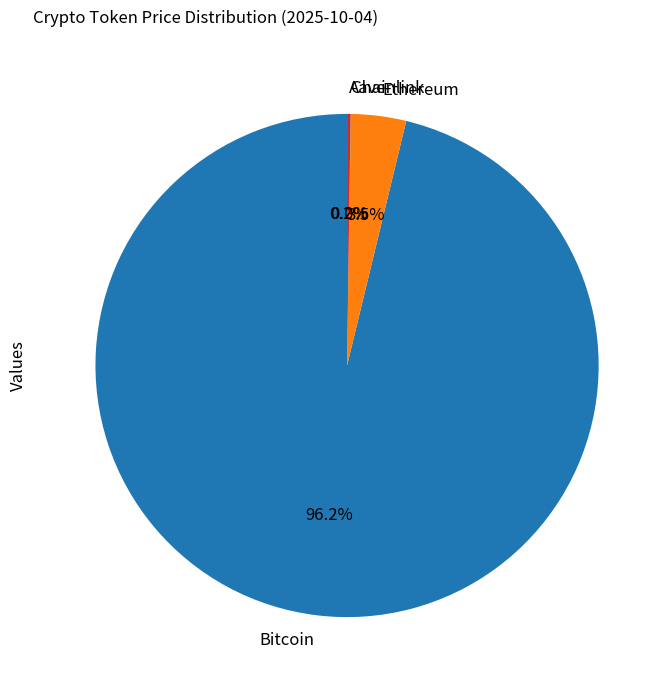

Which category accounts for the majority?

Bitcoin